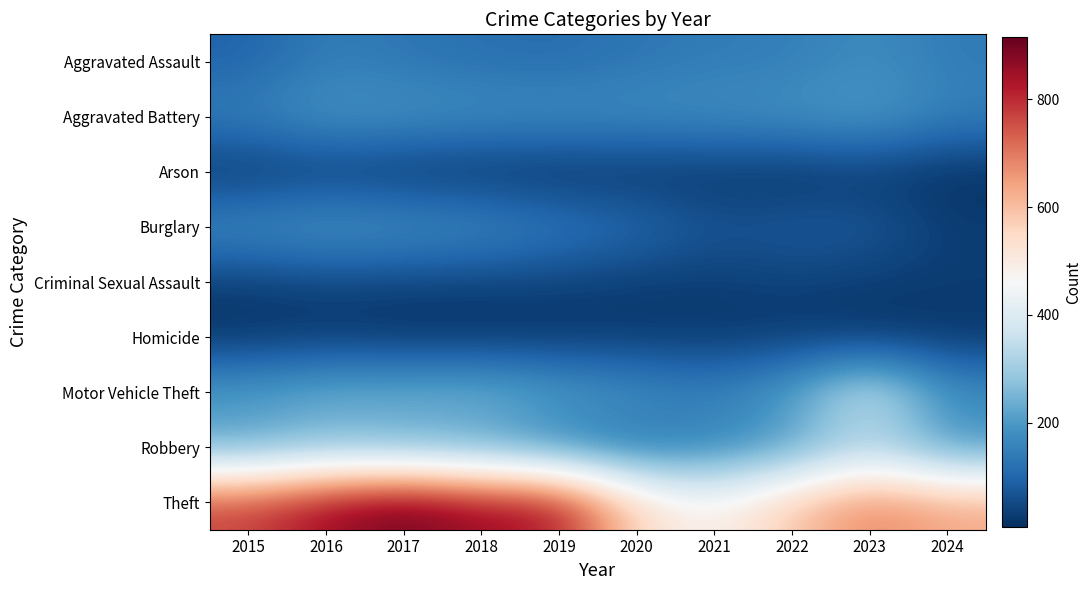

What is the total value across all series at 2018?

1848